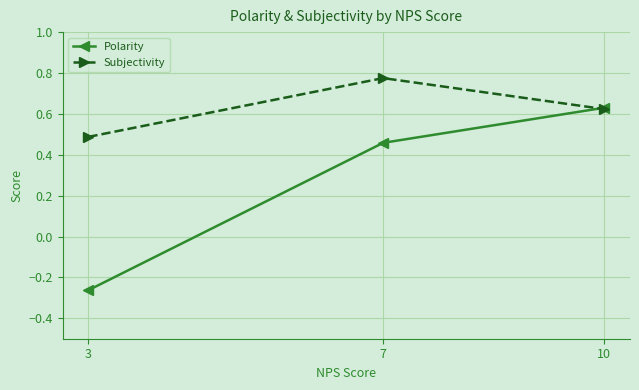

Is the value of Polarity at 3 greater than the value of Subjectivity at 3?

No